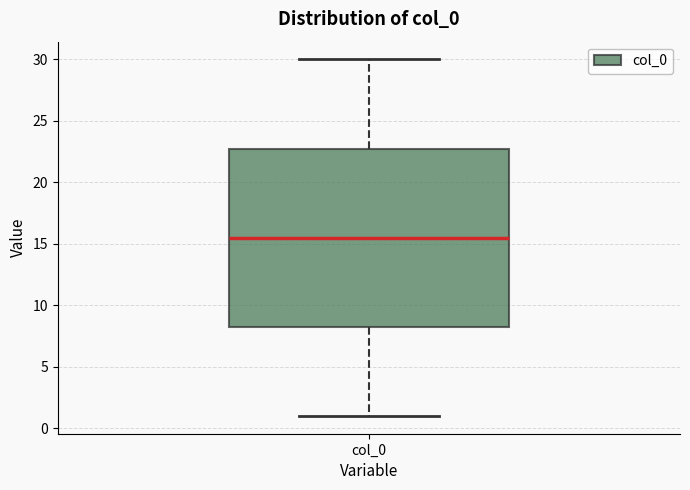

Where is the upper edge of the box for col_0 on the y-axis? The values are not printed on the chart, so give them approximately, as read against the axis.

23.0